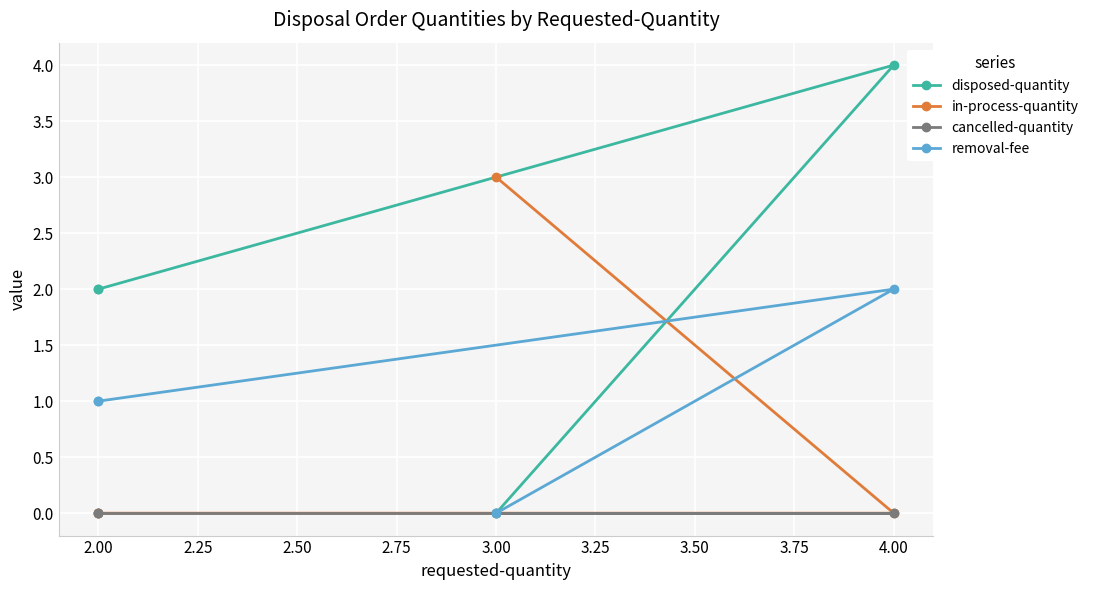

True or false: removal-fee and disposed-quantity intersect in this chart.

False